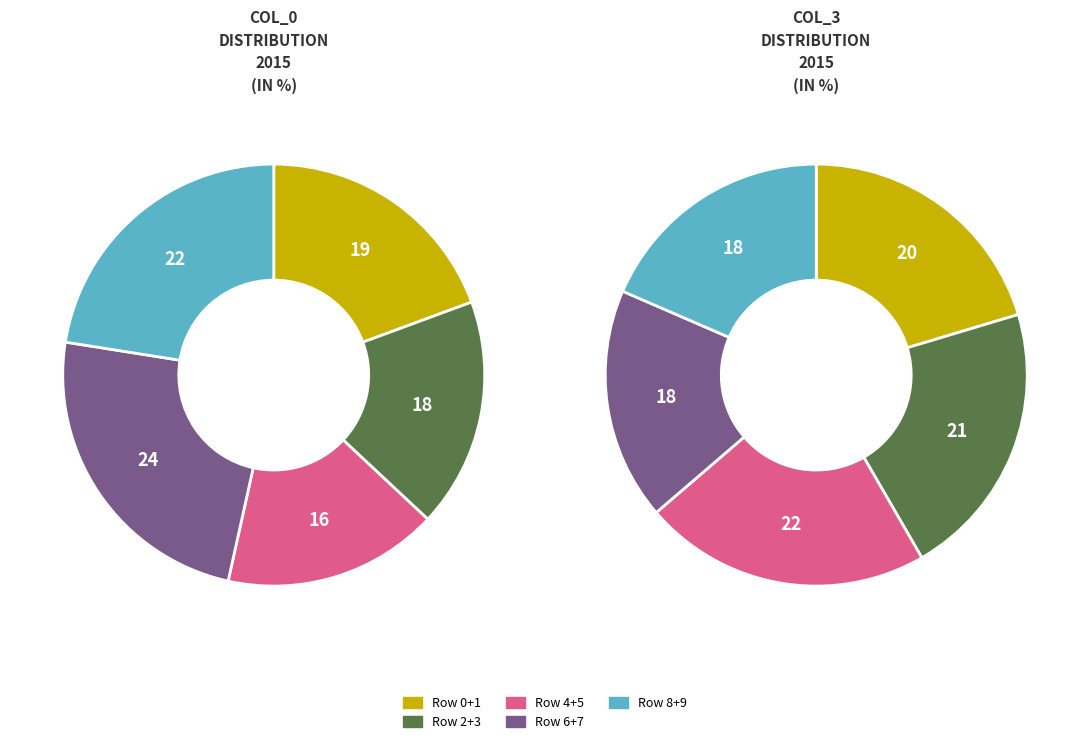

Is there a majority slice in this chart?

No